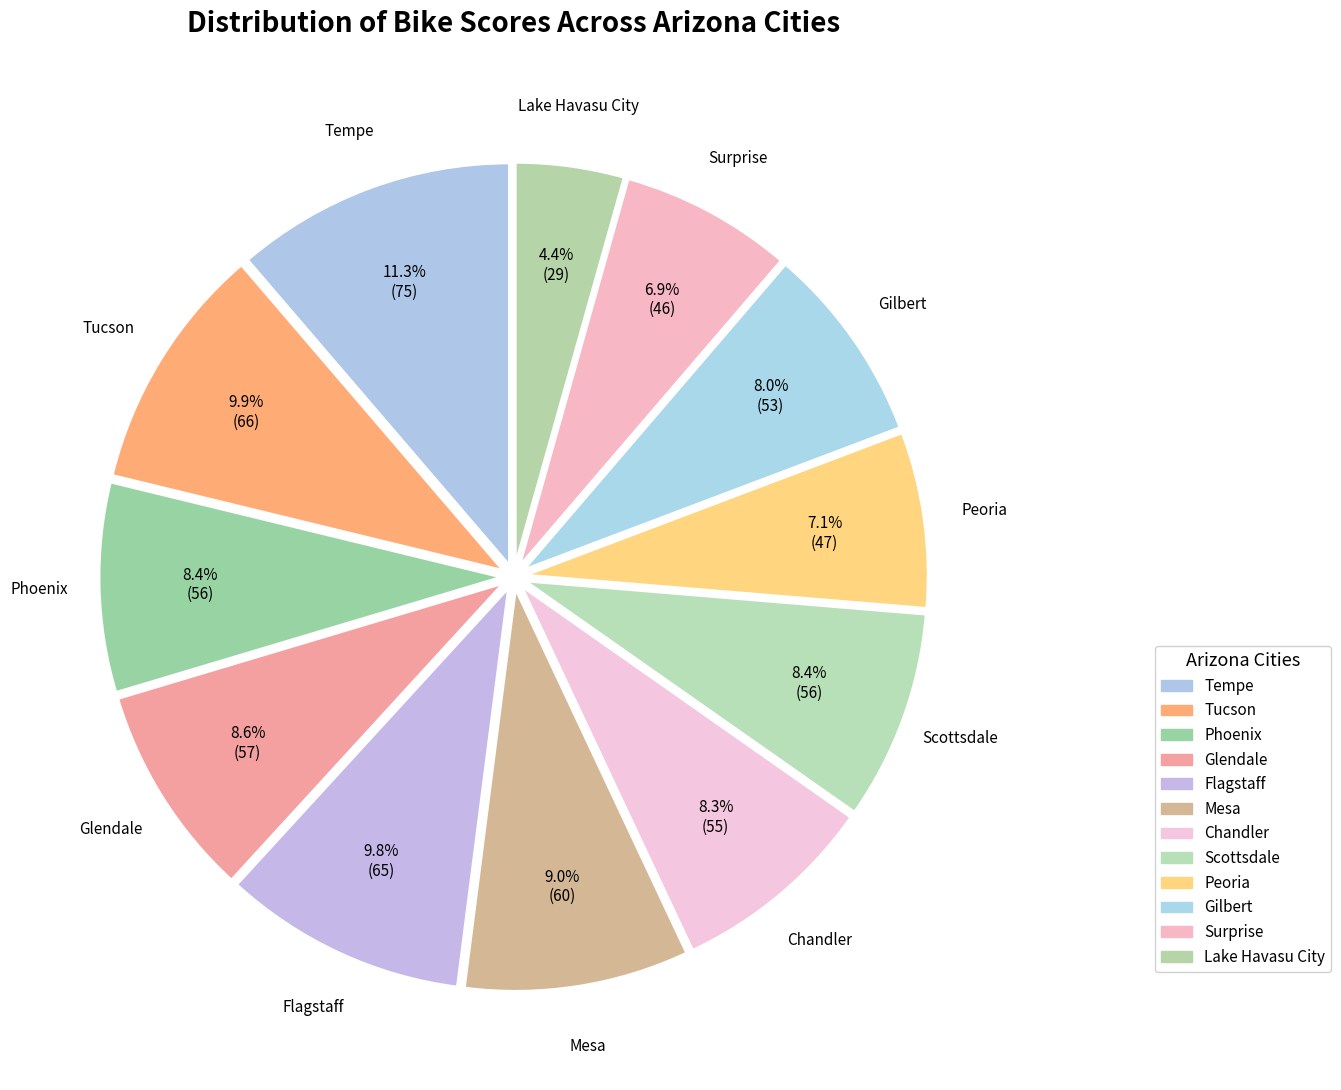

Is there any slice that represents more than half of the pie?

No